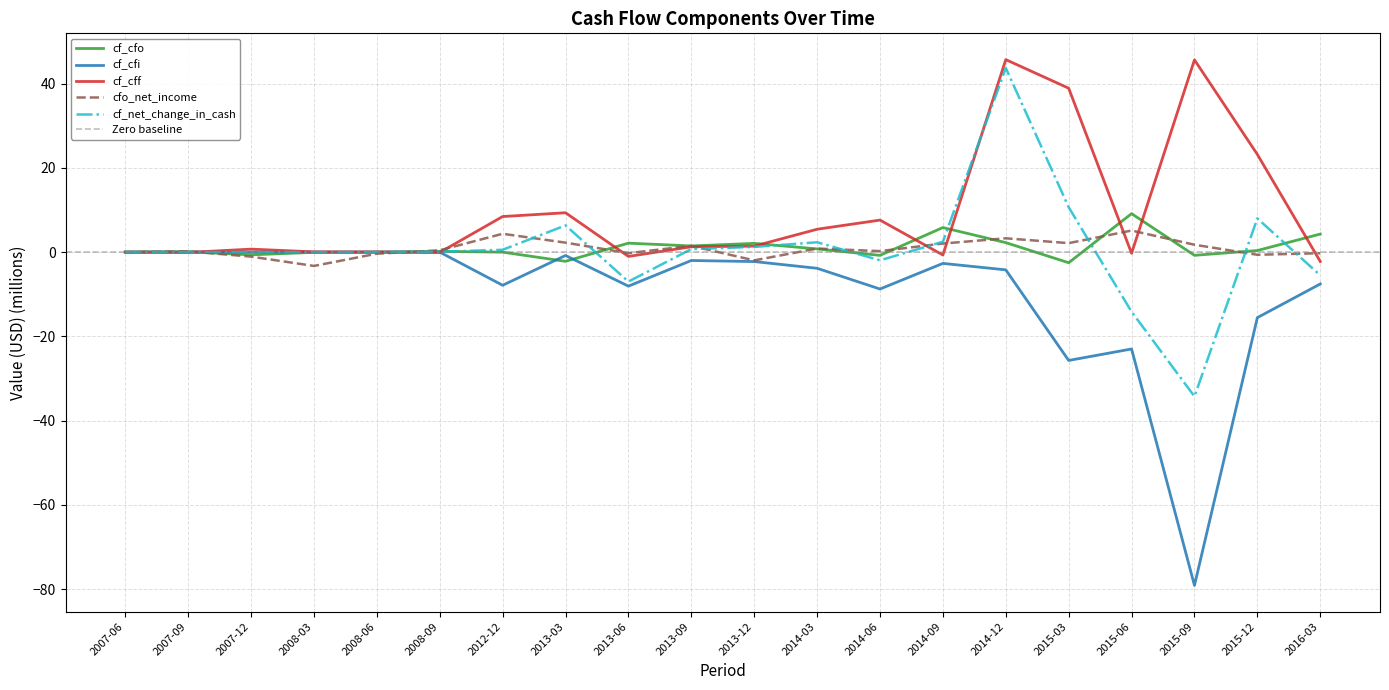

How many negative values does the cfo_net_income series have?

8